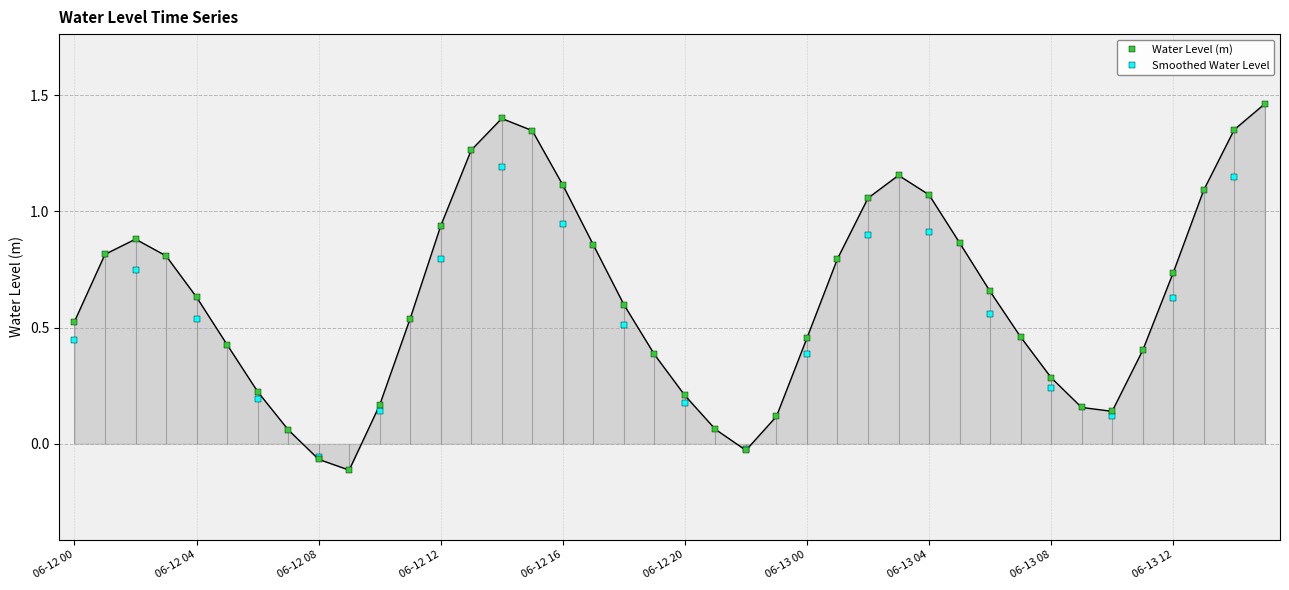

How many values in Water Level (m) are below zero?

3